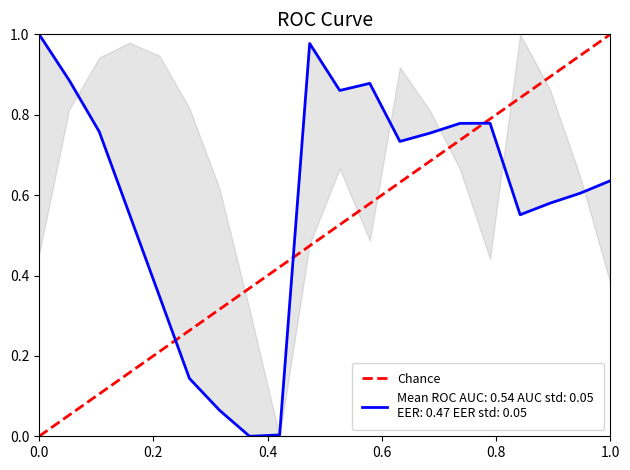

The chart shows a value of 1 at 0.0. True or false?

False